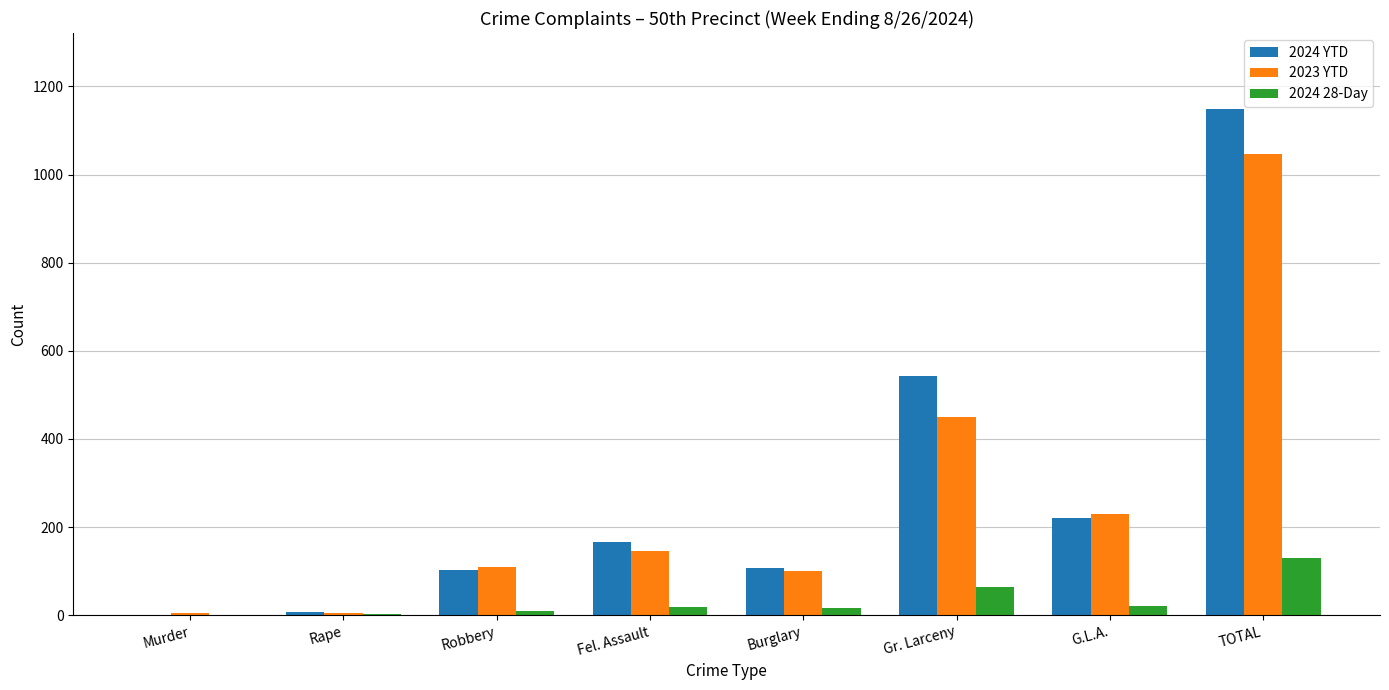

Is the value of 2024 28-Day at Gr. Larceny greater than the value of 2023 YTD at Gr. Larceny?

No